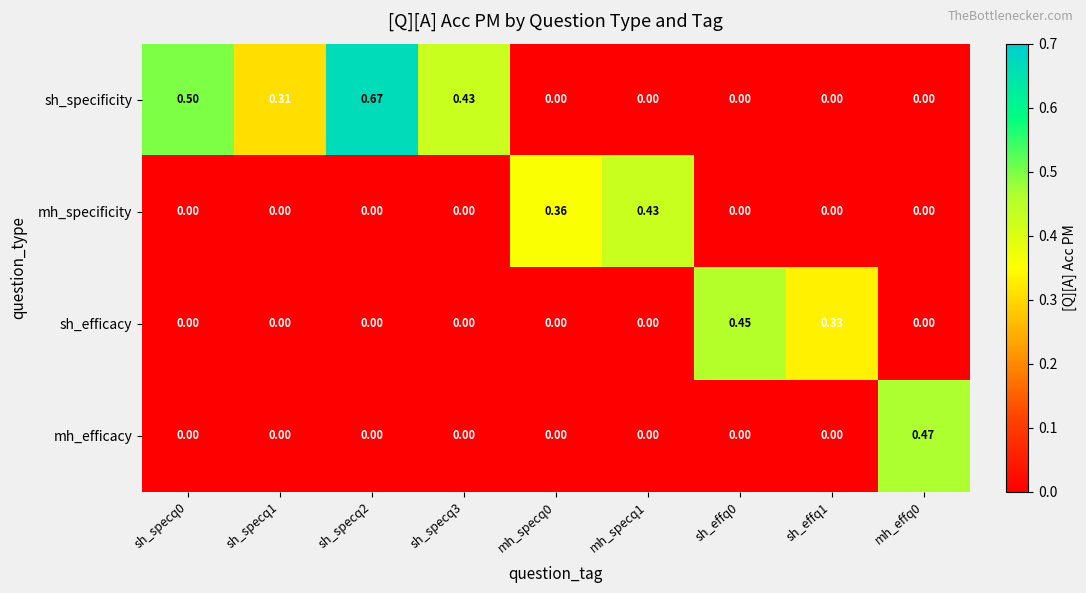

Which series has the largest total across all categories?

sh_specificity